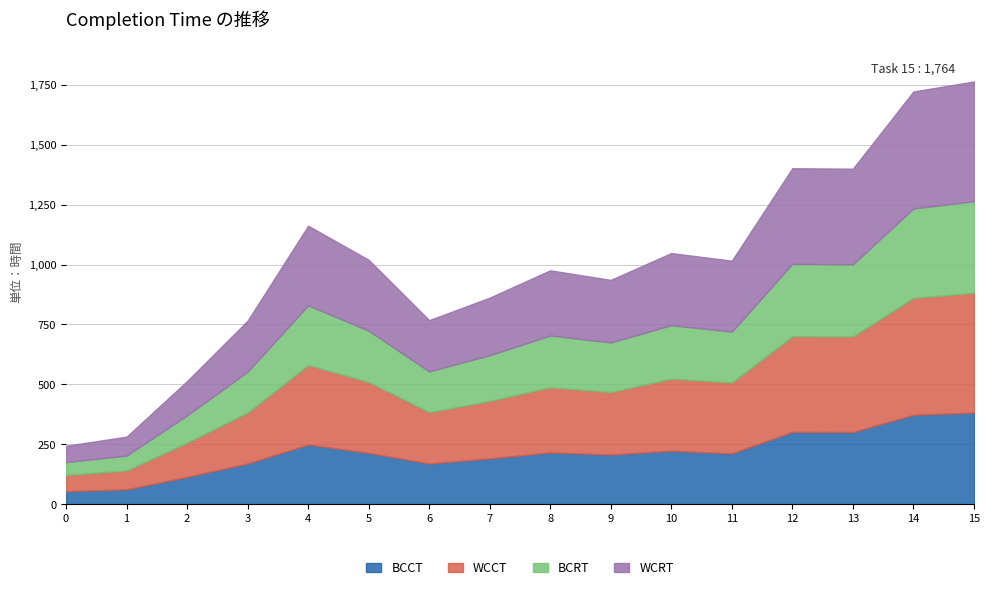

What is the value of the WCRT point at the 2nd from the left?

79